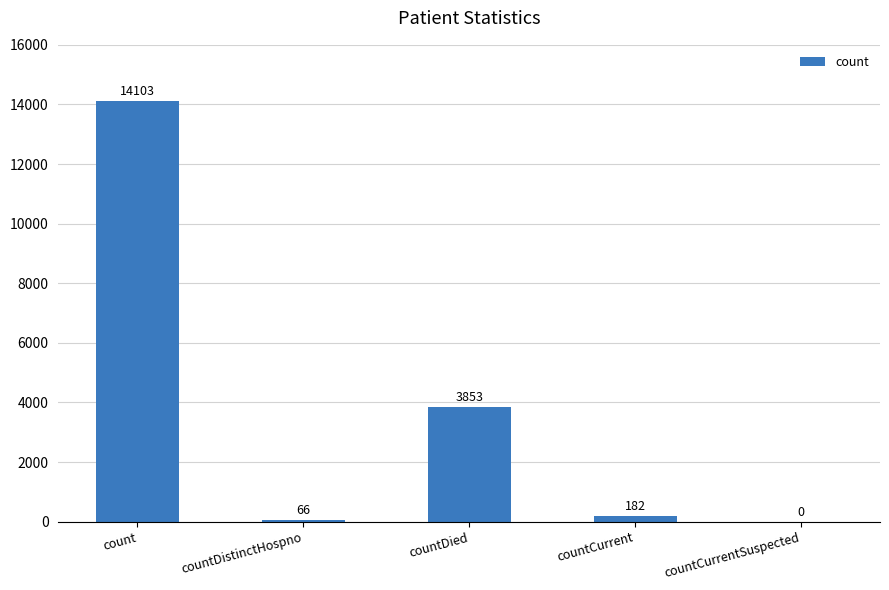

True or false: the data shows 3853 at countDied.

True